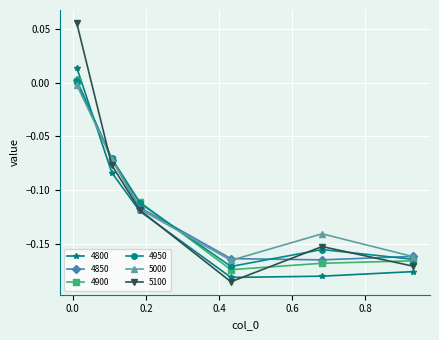

How many interior local valleys does the 5100 series have?

1